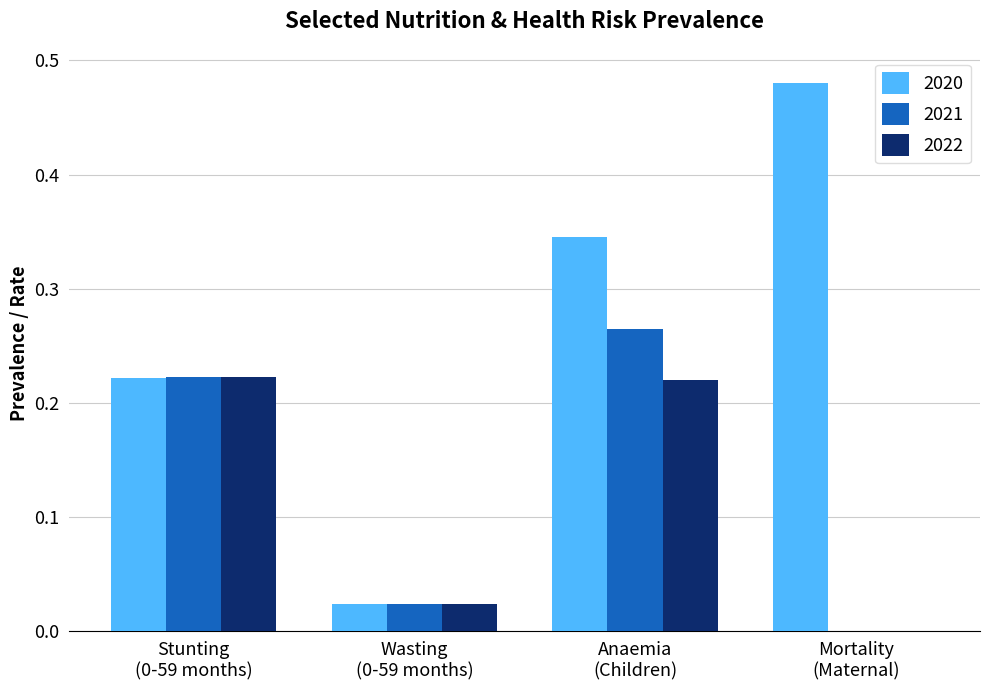

What is the sum of all 2020 values?

1.1